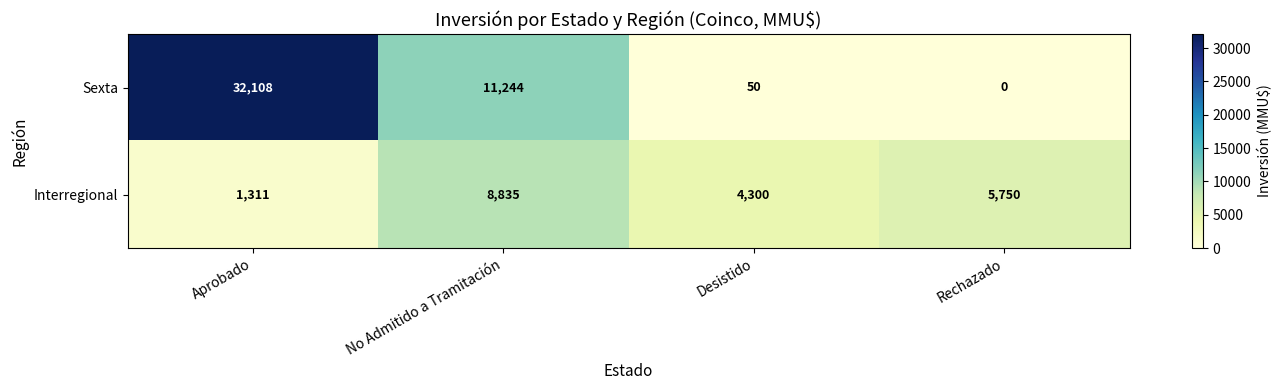

How many Interregional values are between 4300 and 8835?

3